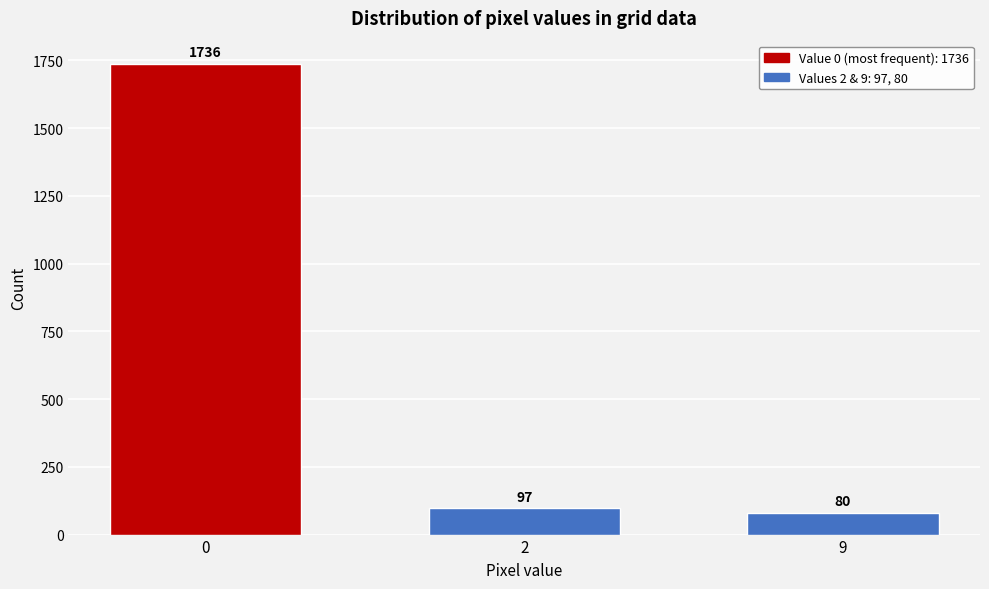

Reading left to right, transcribe all the data shown in this chart.

1736	97	80